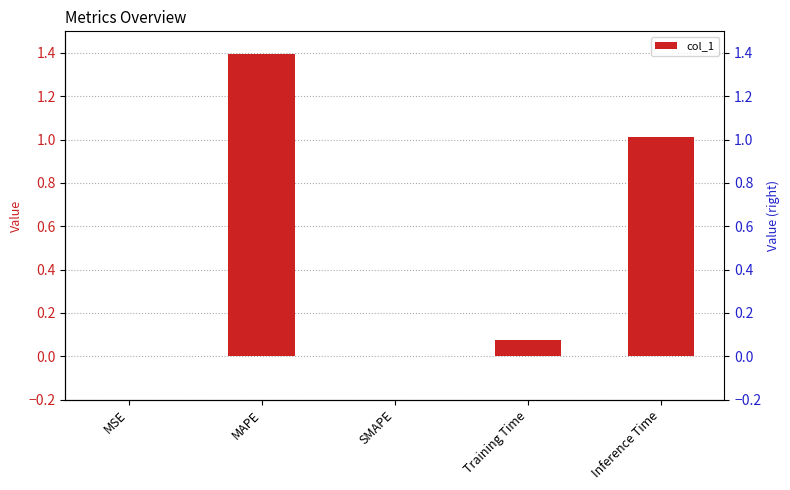

Between Training Time and MSE, which is larger?

Training Time